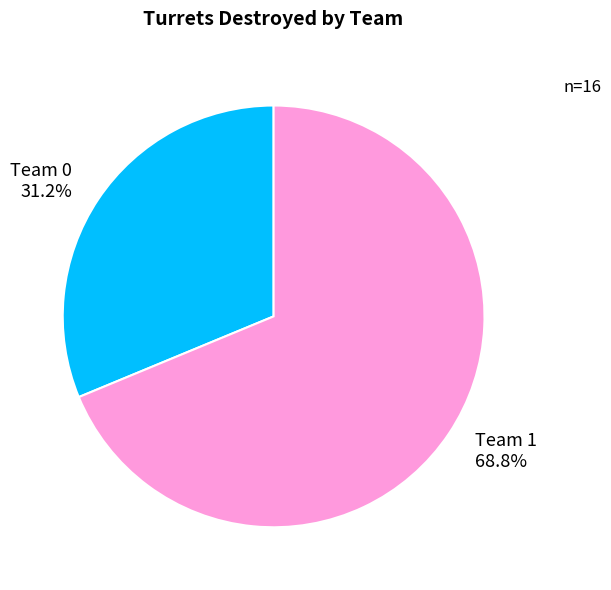

What is the largest slice in the pie chart?

Team 1